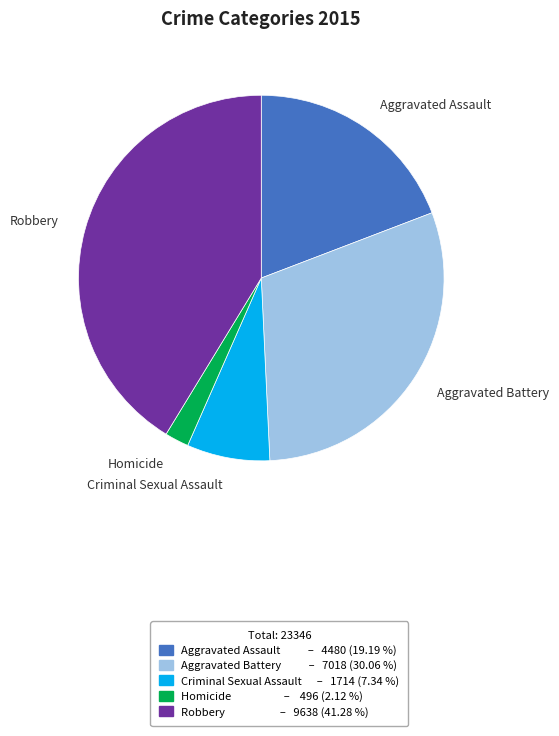

Which has a higher value, Criminal Sexual Assault or Homicide?

Criminal Sexual Assault